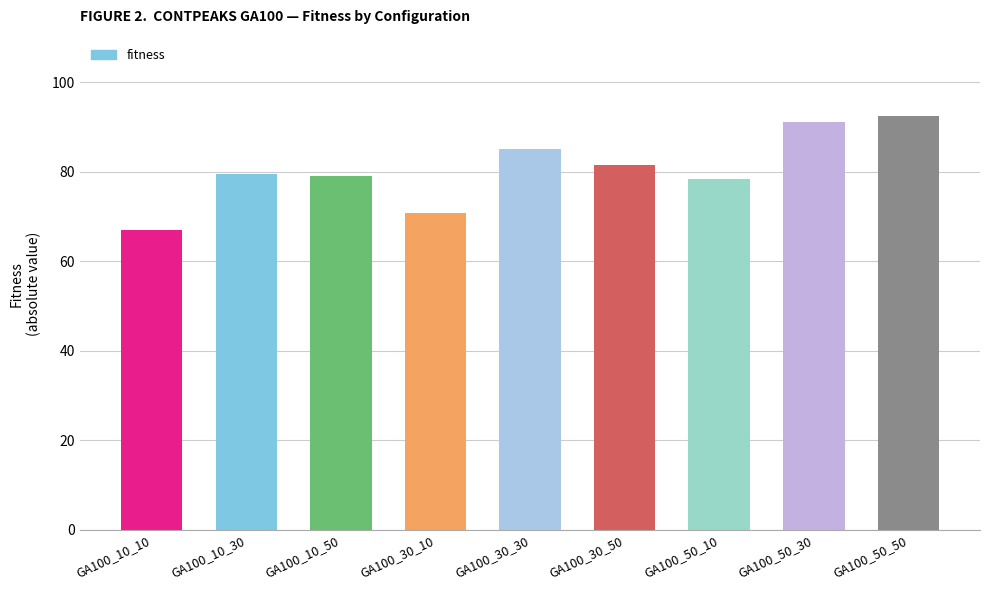

Read the value at GA100_30_50.

81.6